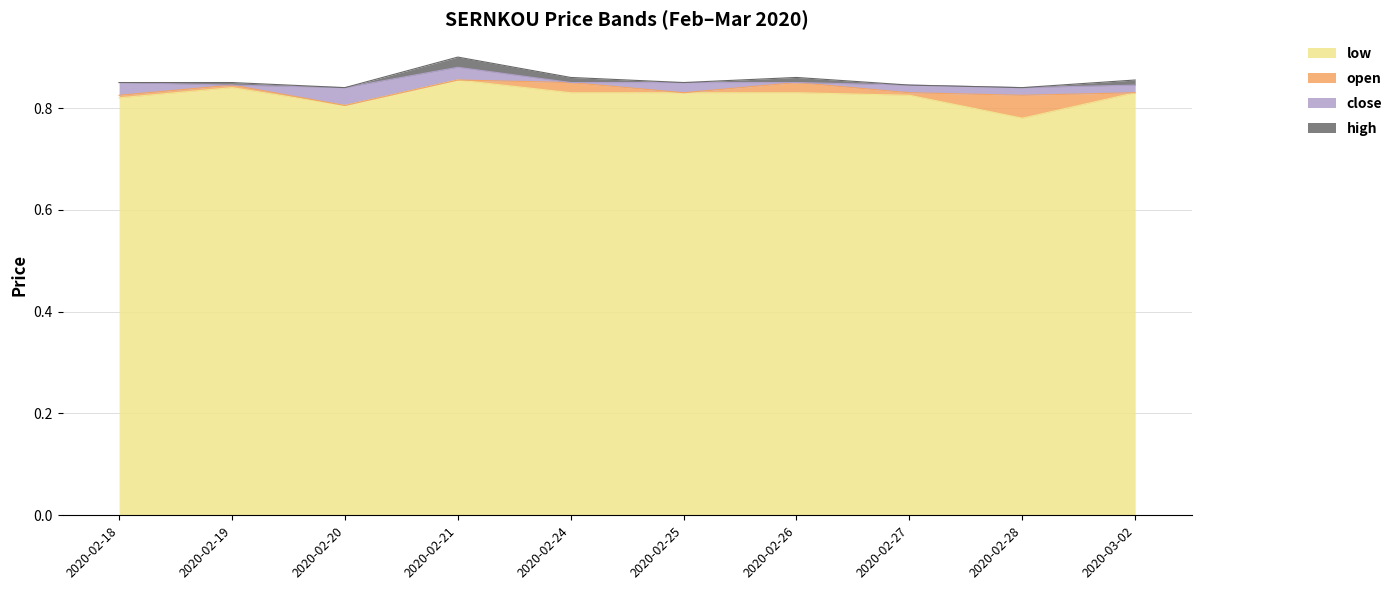

True or false: close and high intersect in this chart.

False